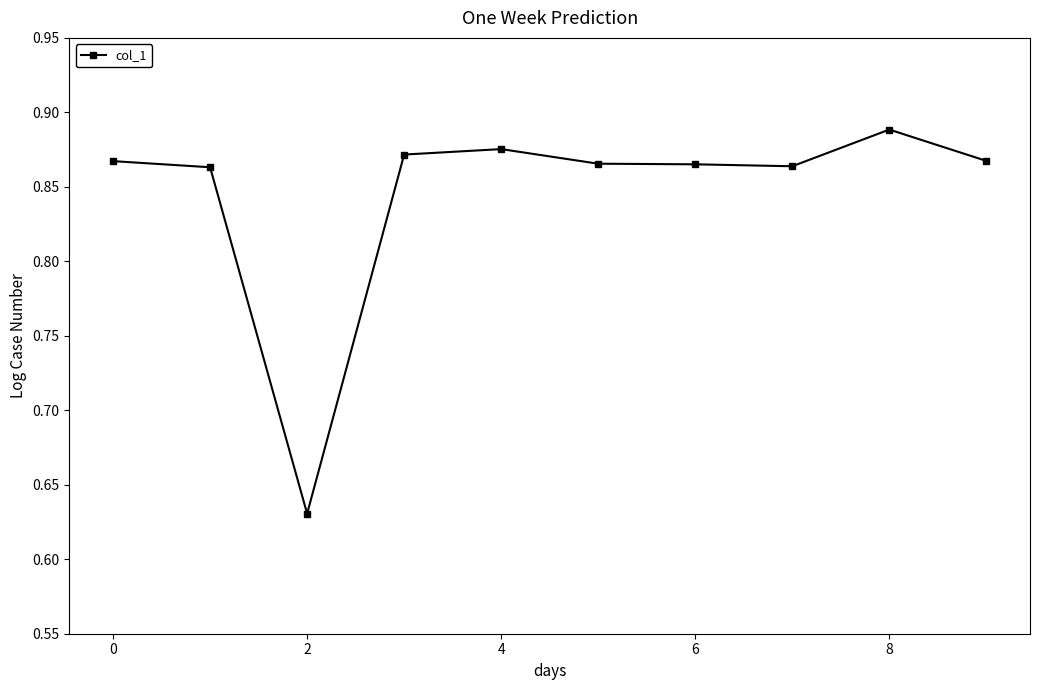

True or false: the data has more than 0 interior local peaks.

True